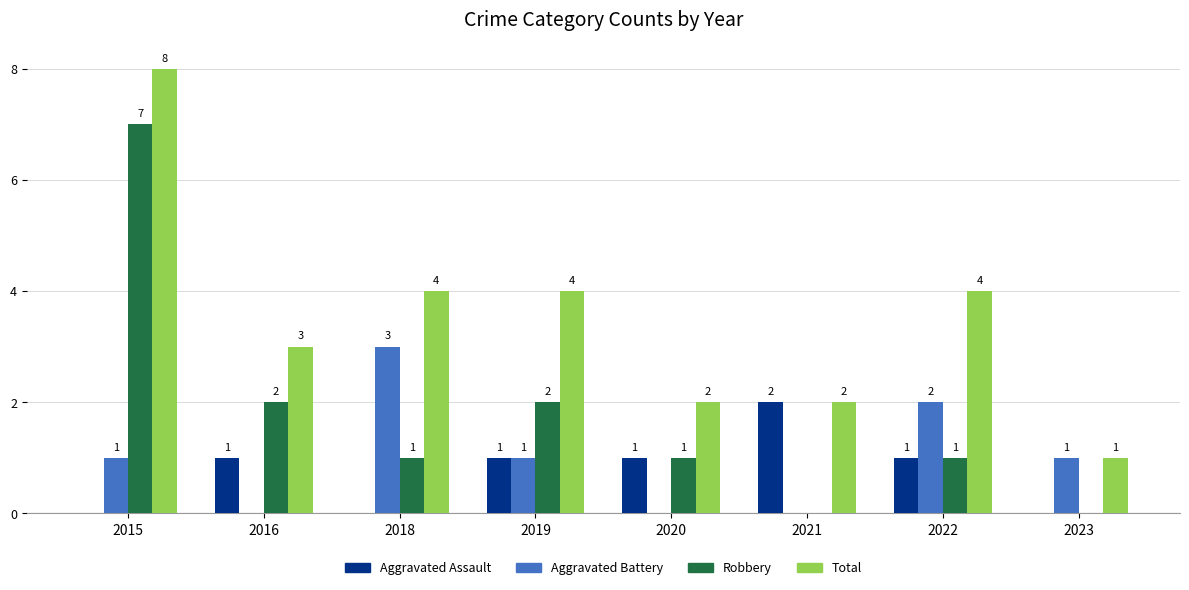

The value of Aggravated Battery at 2016 is 1. True or false?

False